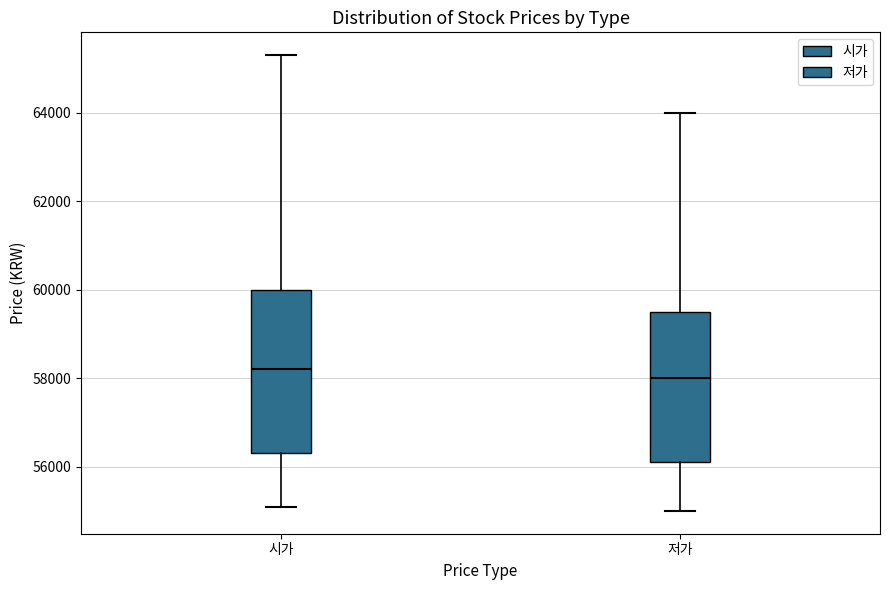

Where is the lower edge of the box for 시가 on the y-axis? The values are not printed on the chart, so give them approximately, as read against the axis.

56400